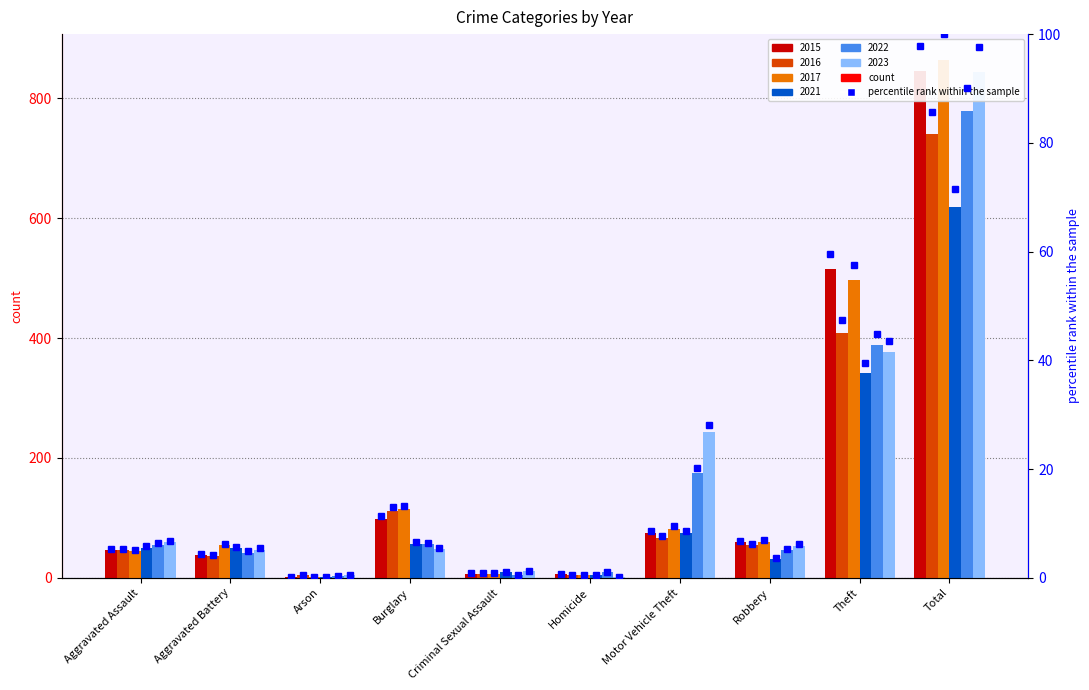

Count the number of values greater than 6.

5